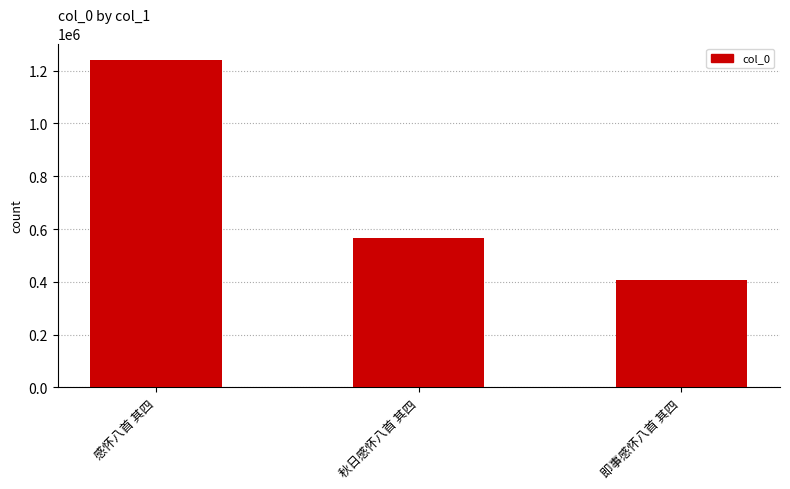

Reading left to right, what are all the values shown in this chart?

1241048	564834	408888